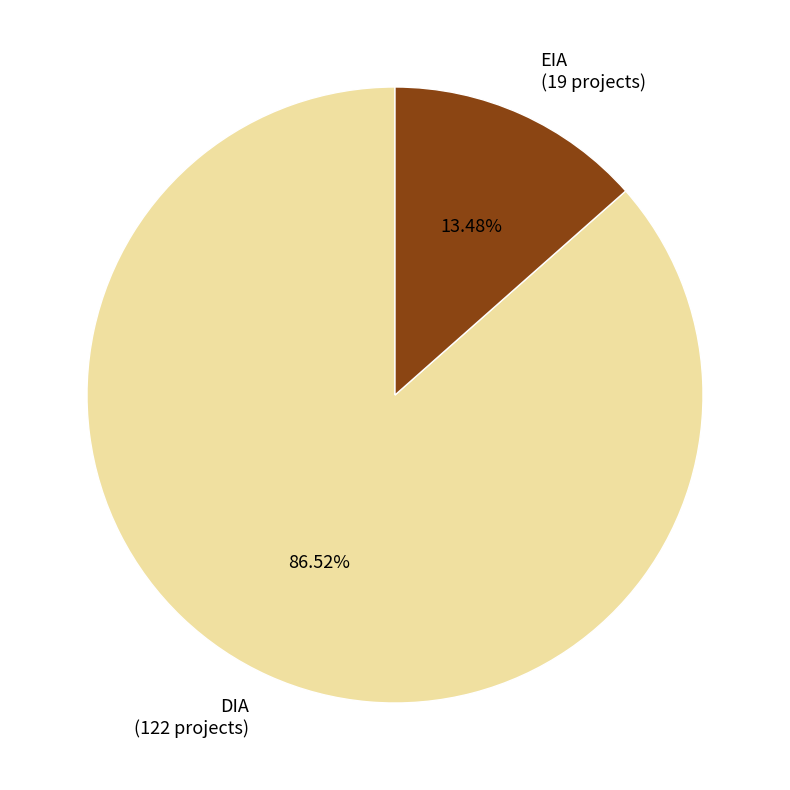

Combined, do EIA and DIA account for over 50%?

Yes